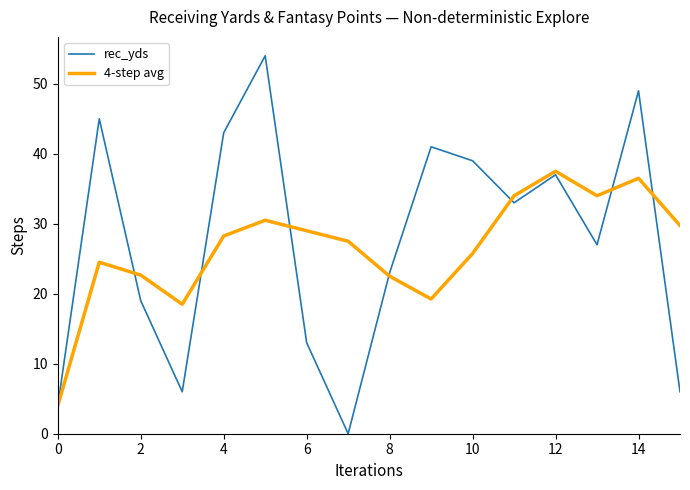

How many distinct data groups are displayed?

2